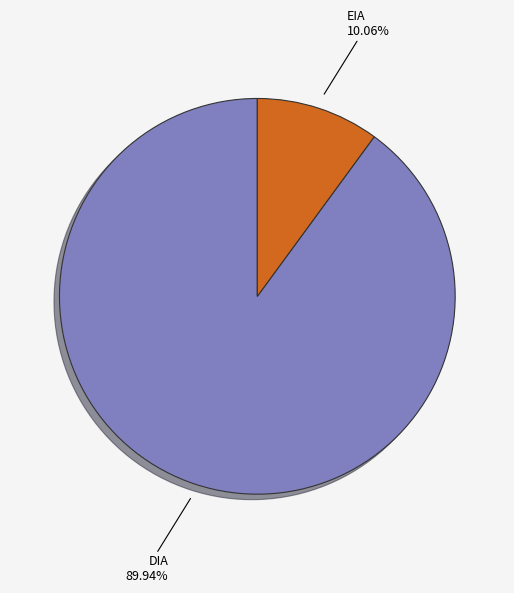

How many slices are in this pie chart?

2